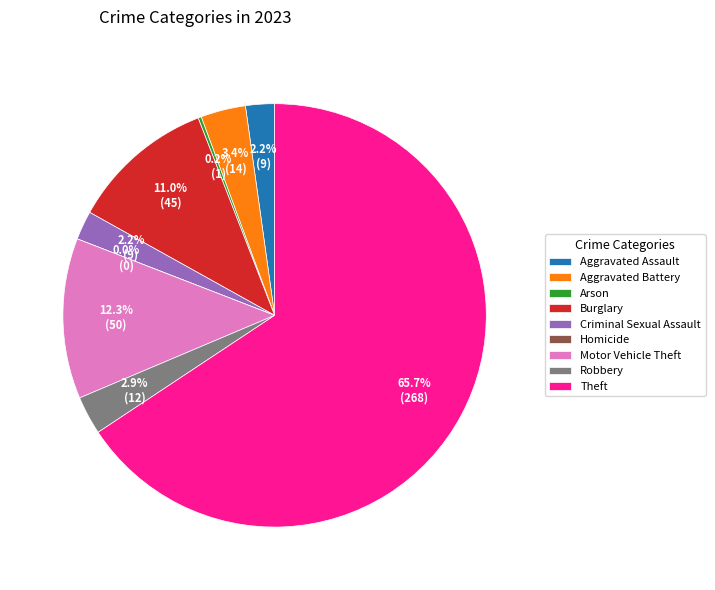

What percentage is the Aggravated Assault slice, to the nearest percent?

2%